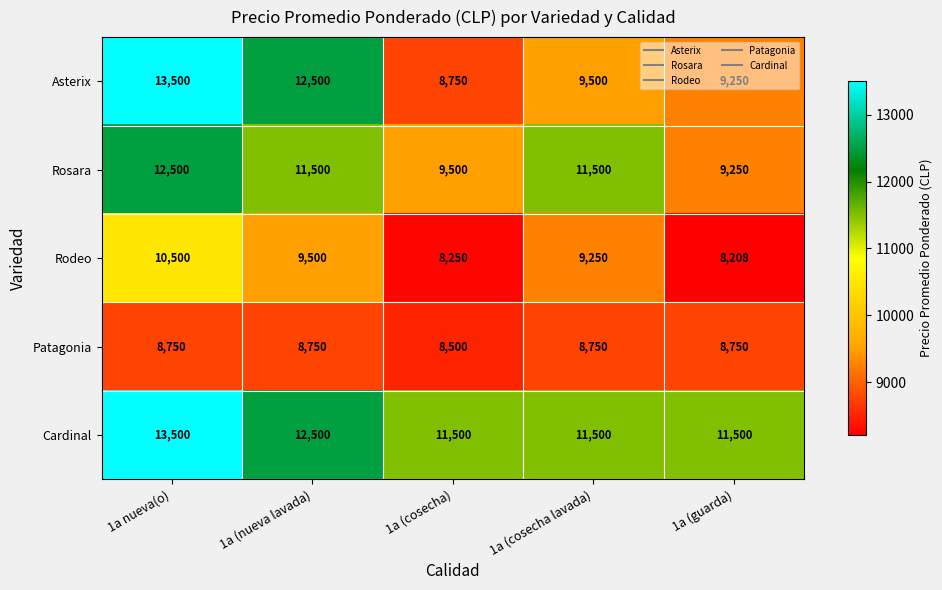

Read the Rodeo value at 1a (guarda), to the nearest 50.

8200